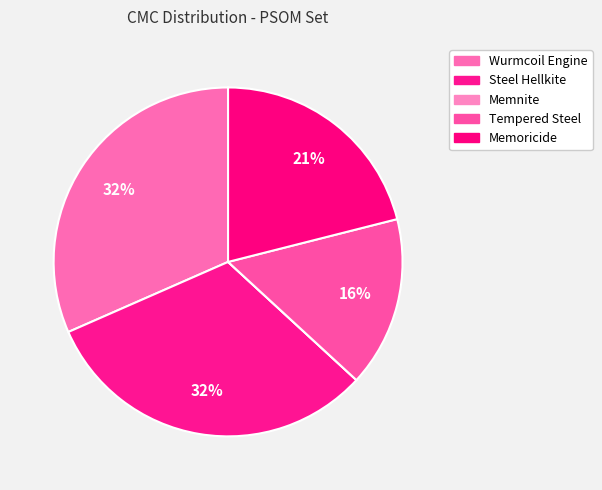

What percentage is the Tempered Steel slice, to the nearest percent?

16%